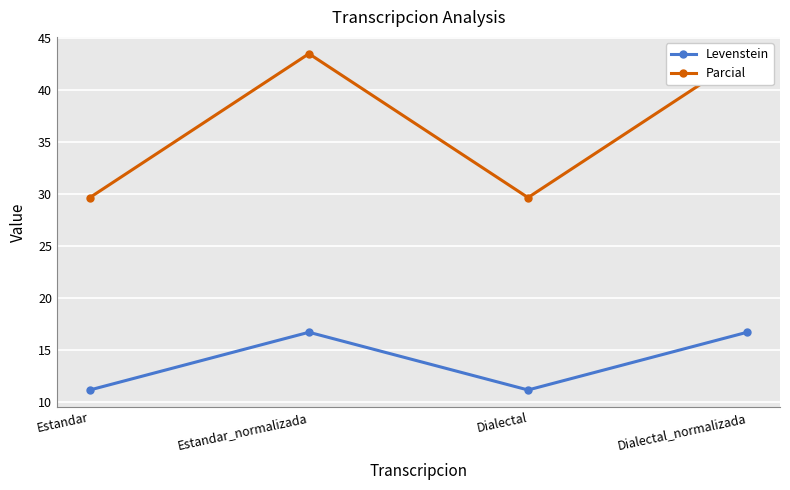

The Levenstein series shows 7.5 at Estandar_normalizada. True or false?

False